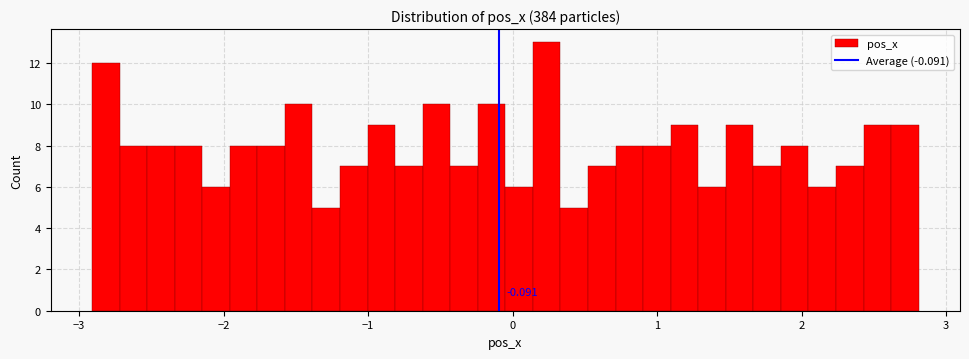

Around what value on the x-axis is the tallest bar? Give the approximate position of its centre, as read against the axis.

0.2